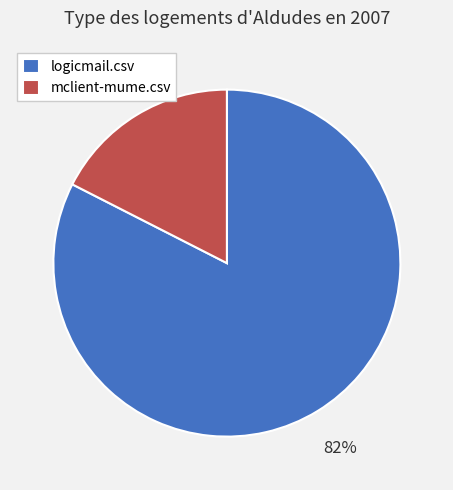

Which slice is the largest?

logicmail.csv